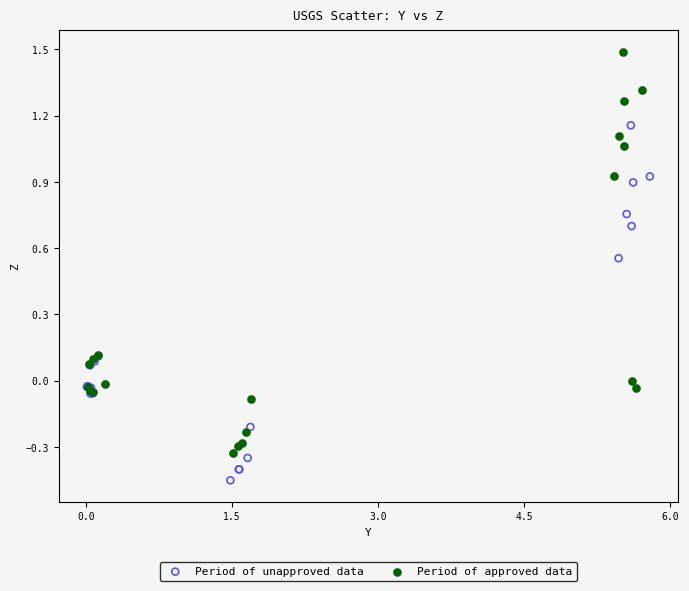

Which series reaches the minimum Y coordinate?

Period of unapproved data